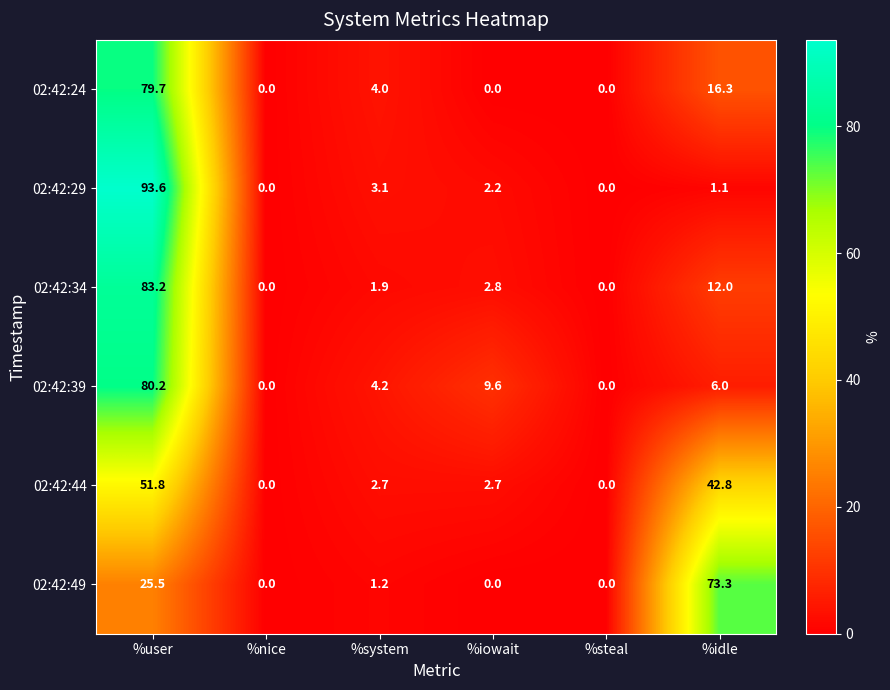

How many categories are shown in the chart?

6